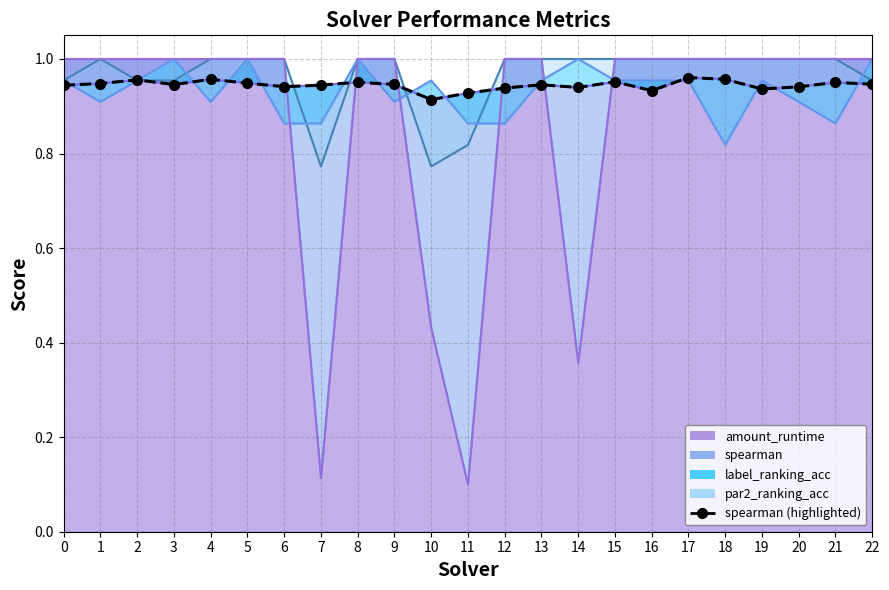

Reading right to left, what are all the values shown in this chart?

22=0.9	21=1.0	20=0.9	19=0.9	18=1.0	17=1.0	16=0.9	15=1.0	14=0.9	13=0.9	12=0.9	11=0.9	10=0.9	9=0.9	8=1.0	7=0.9	6=0.9	5=0.9	4=1.0	3=0.9	2=1.0	1=0.9	0=0.9